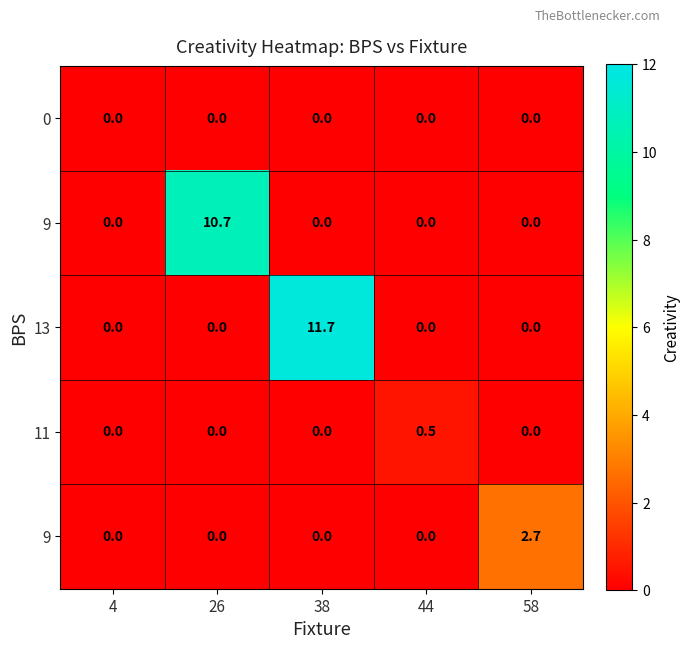

Count the number of categories in the chart.

5